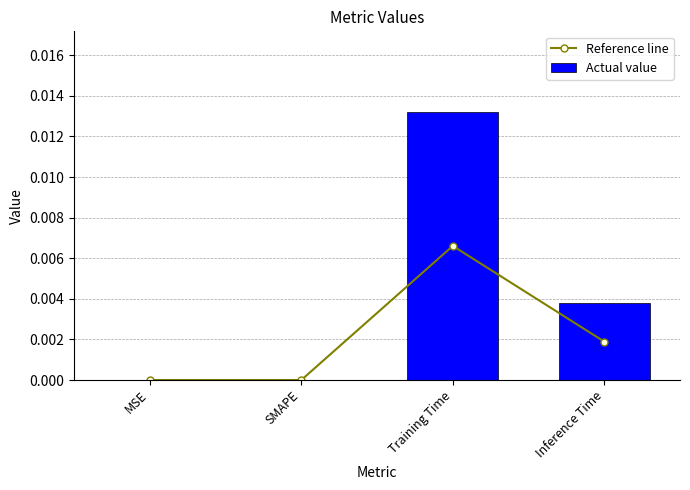

List the series in order of their peak value, lowest first.

Reference line, Actual value